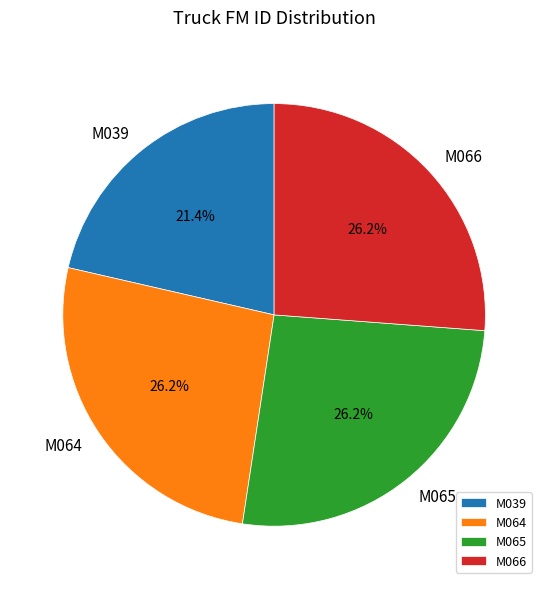

How many segments does this pie chart have?

4